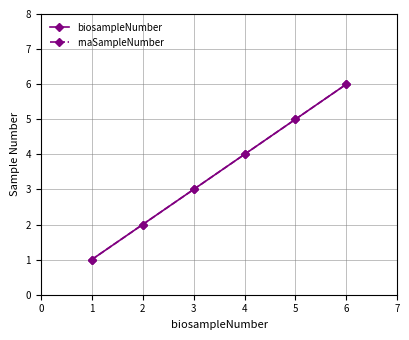

At how many categories does at least one series exceed 1?

5